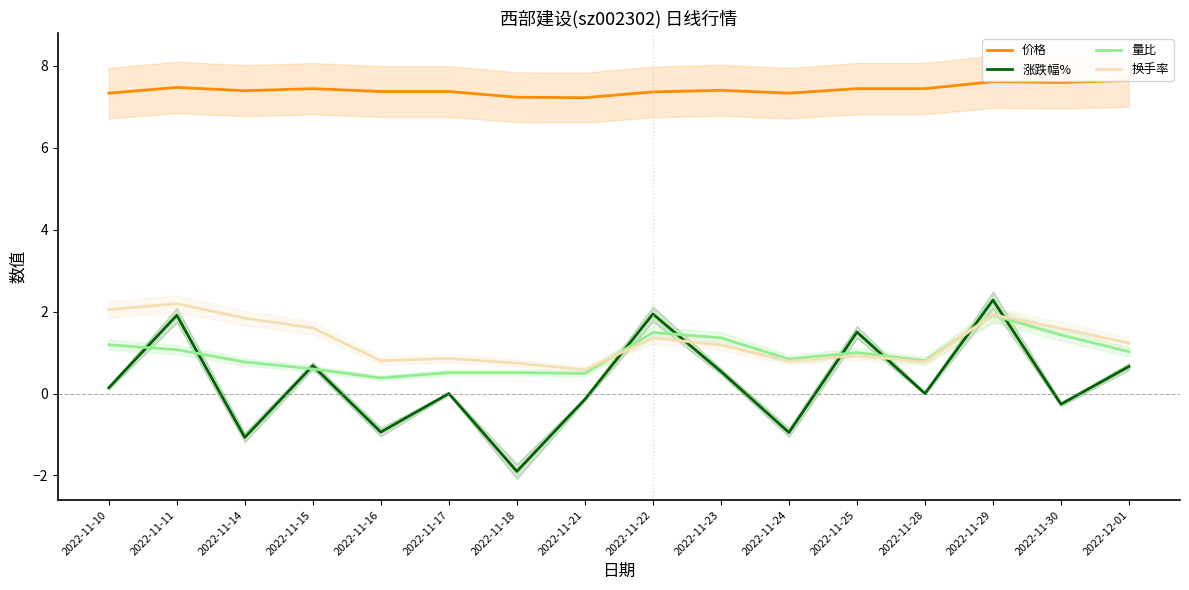

What position from the left is 2022-11-10?

1